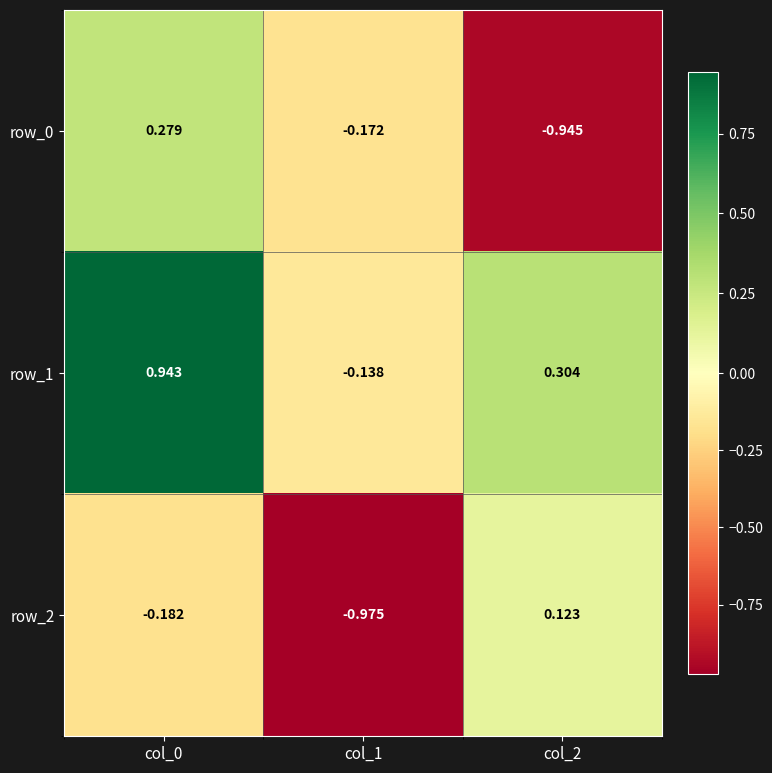

What is the average value of the row_0 series?

-0.3